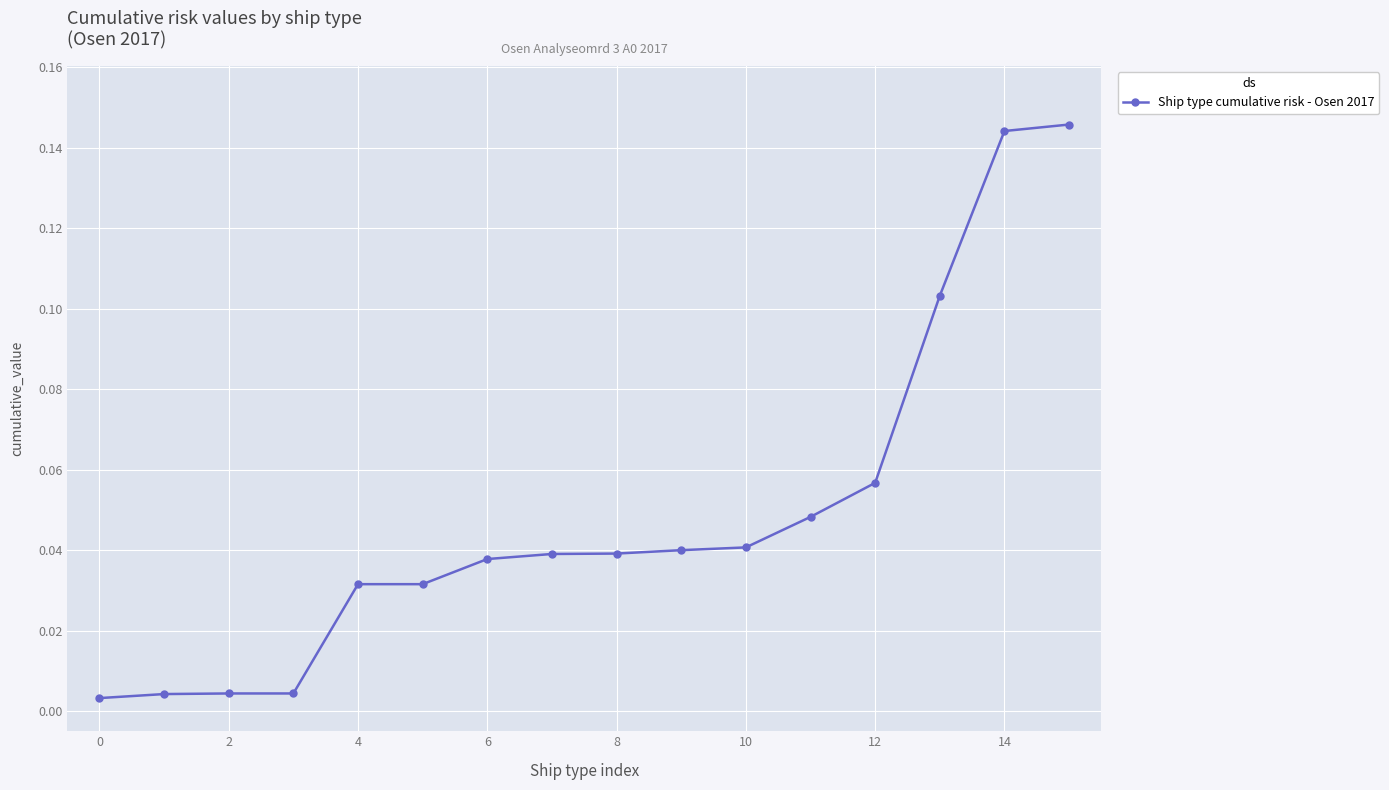

What is the sum of all values?

0.8